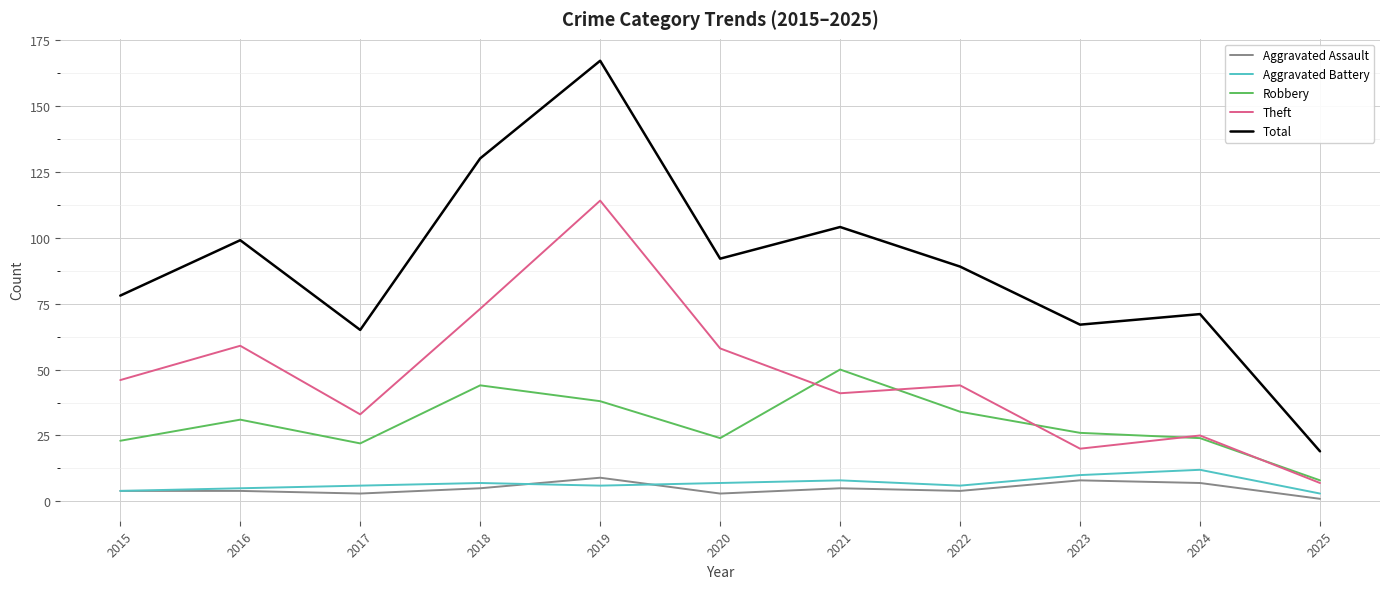

True or false: Total and Robbery intersect in this chart.

False